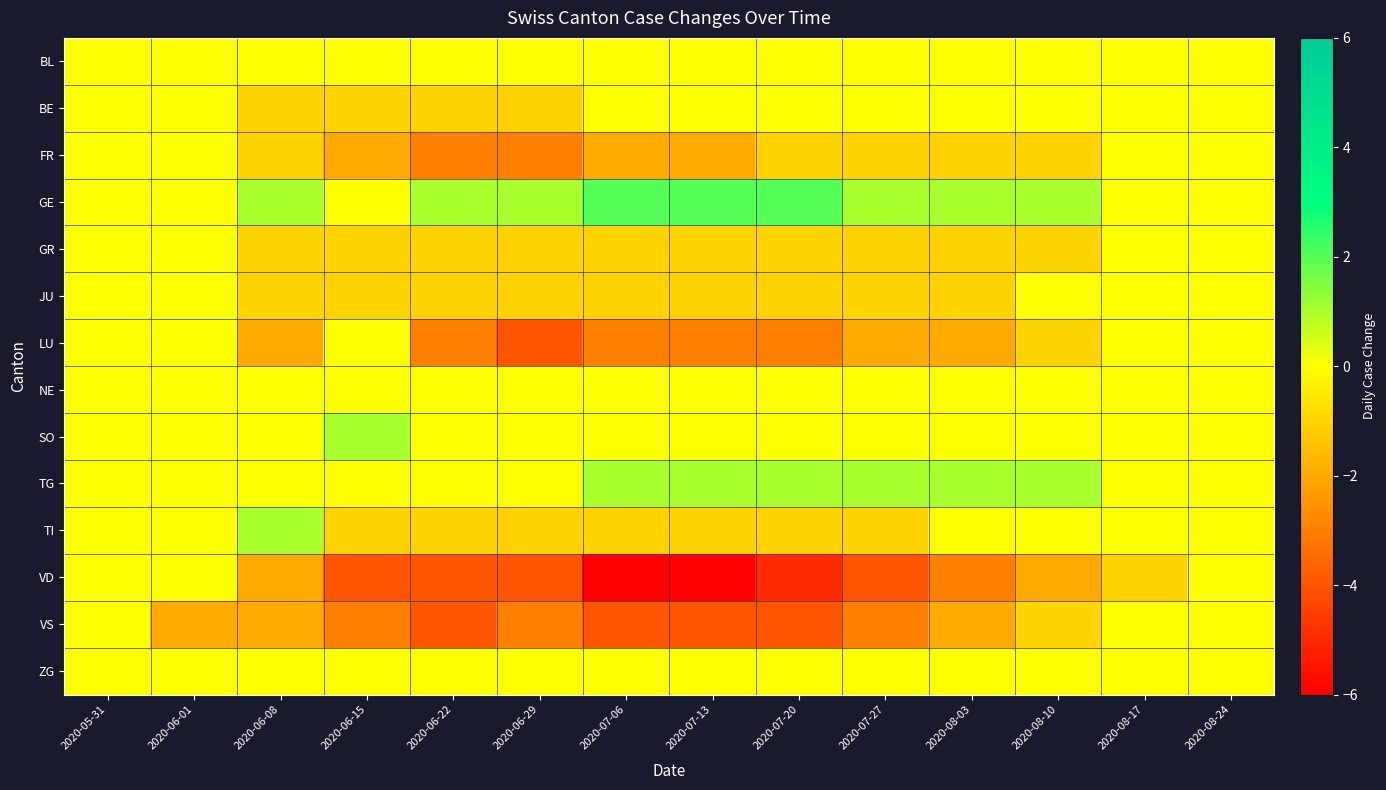

Between 2020-06-08 and 2020-06-29, which is larger?

2020-06-08